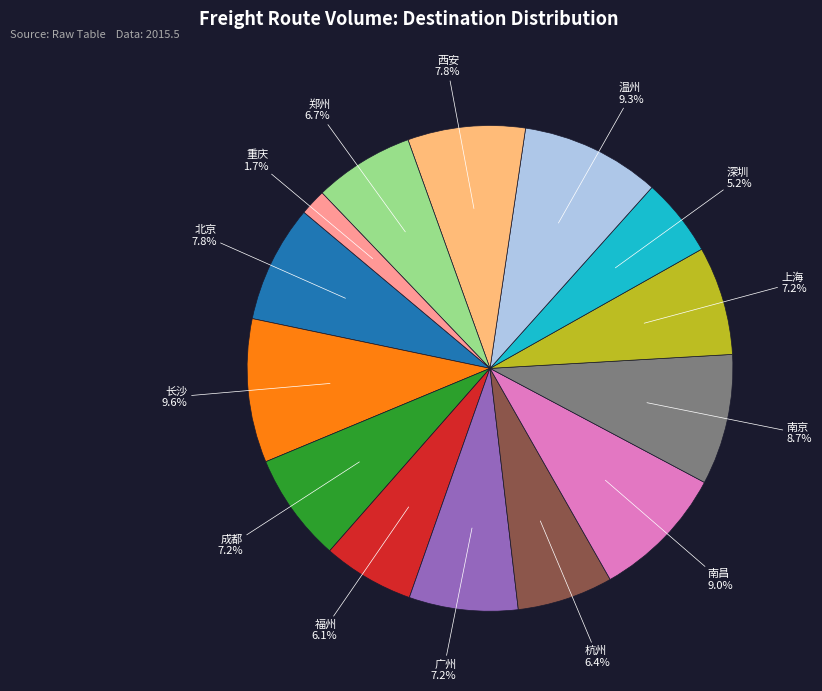

How much of the chart is everything except 成都?

92.8%